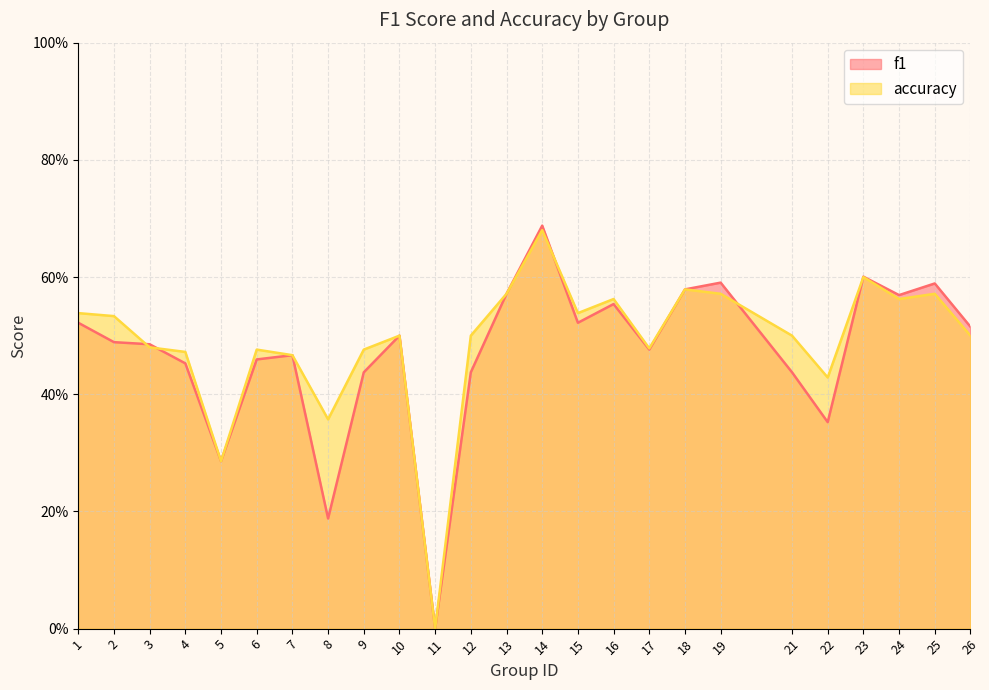

Reading right to left, what are all the values shown in this chart?

f1: 26=0.5	25=0.6	24=0.6	23=0.6	22=0.4	21=0.4	19=0.6	18=0.6	17=0.5	16=0.6	15=0.5	14=0.7	13=0.6	12=0.4	11=0.0	10=0.5	9=0.4	8=0.2	7=0.5	6=0.5	5=0.3	4=0.5	3=0.5	2=0.5	1=0.5
accuracy: 26=0.5	25=0.6	24=0.6	23=0.6	22=0.4	21=0.5	19=0.6	18=0.6	17=0.5	16=0.6	15=0.5	14=0.7	13=0.6	12=0.5	11=0.0	10=0.5	9=0.5	8=0.4	7=0.5	6=0.5	5=0.3	4=0.5	3=0.5	2=0.5	1=0.5